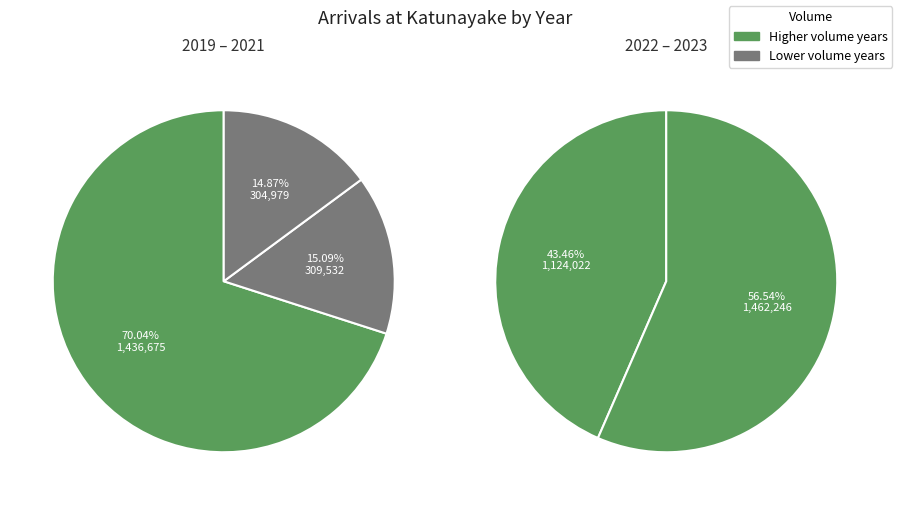

How many segments does this pie chart have?

5